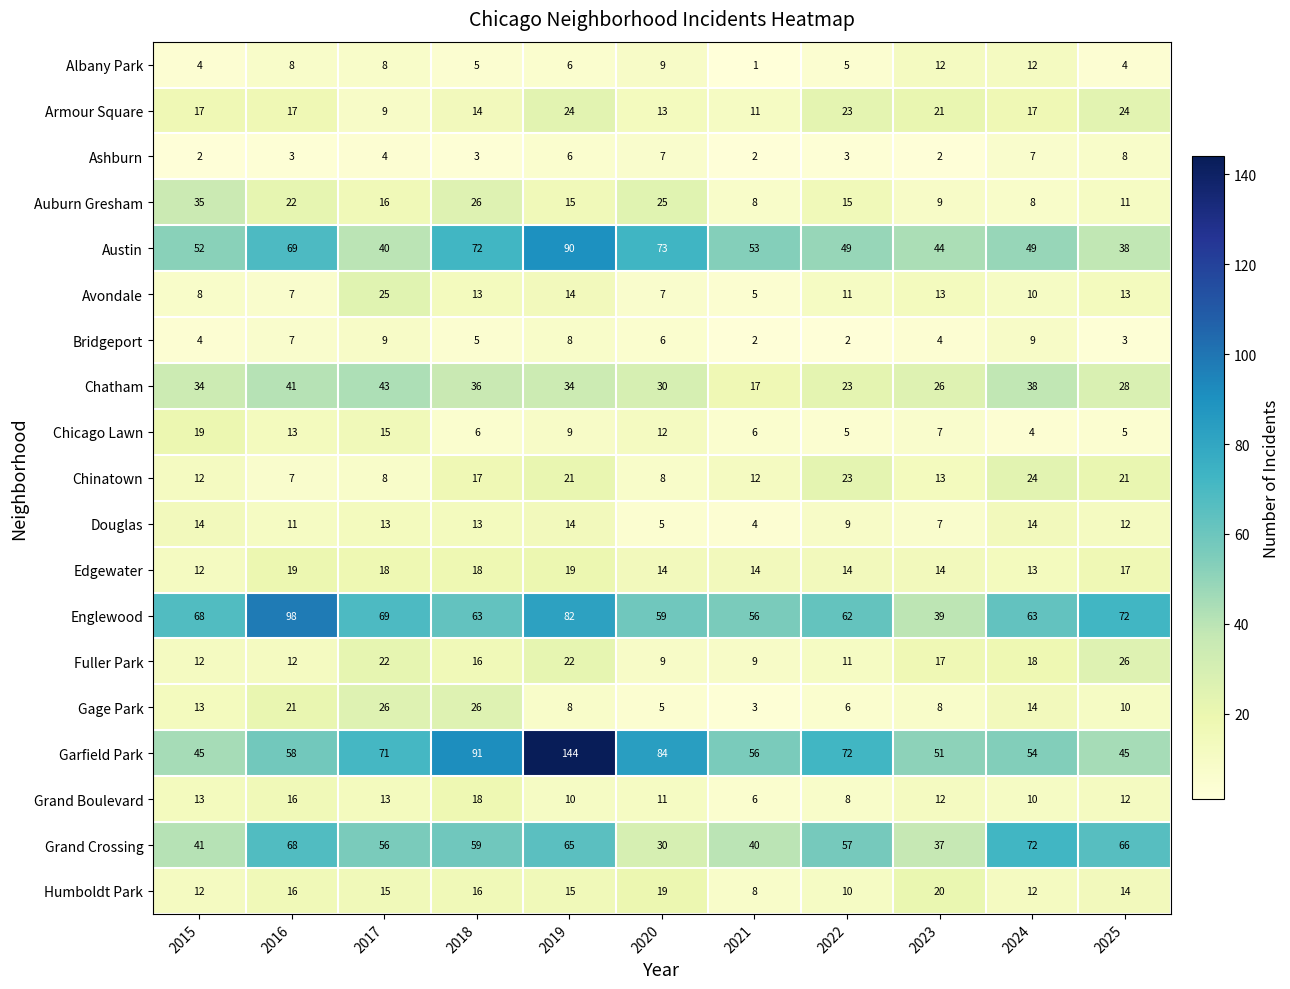

How many distinct data groups are displayed?

19